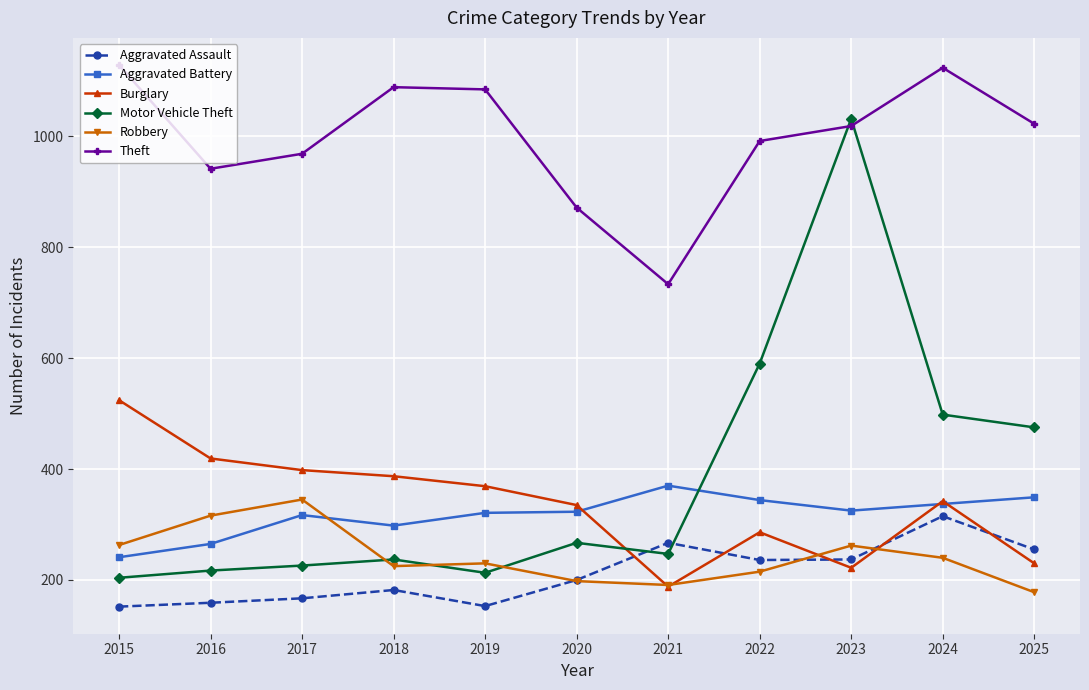

What is the difference between the Burglary values at 2018 and 2023?

165